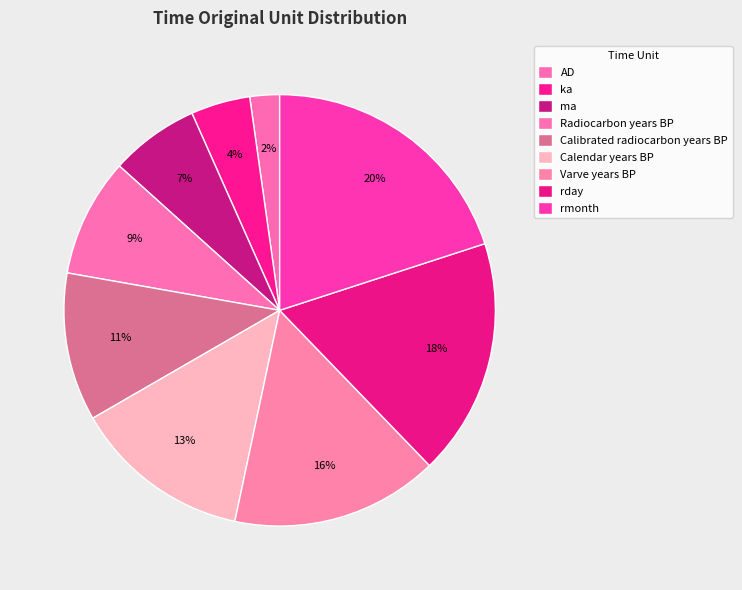

Rank the categories by value from highest to lowest.

rmonth, rday, Varve years BP, Calendar years BP, Calibrated radiocarbon years BP, Radiocarbon years BP, ma, ka, AD